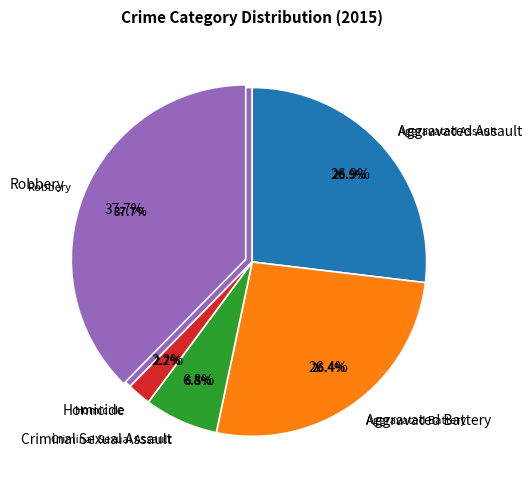

Does Criminal Sexual Assault represent more than half of the total?

No